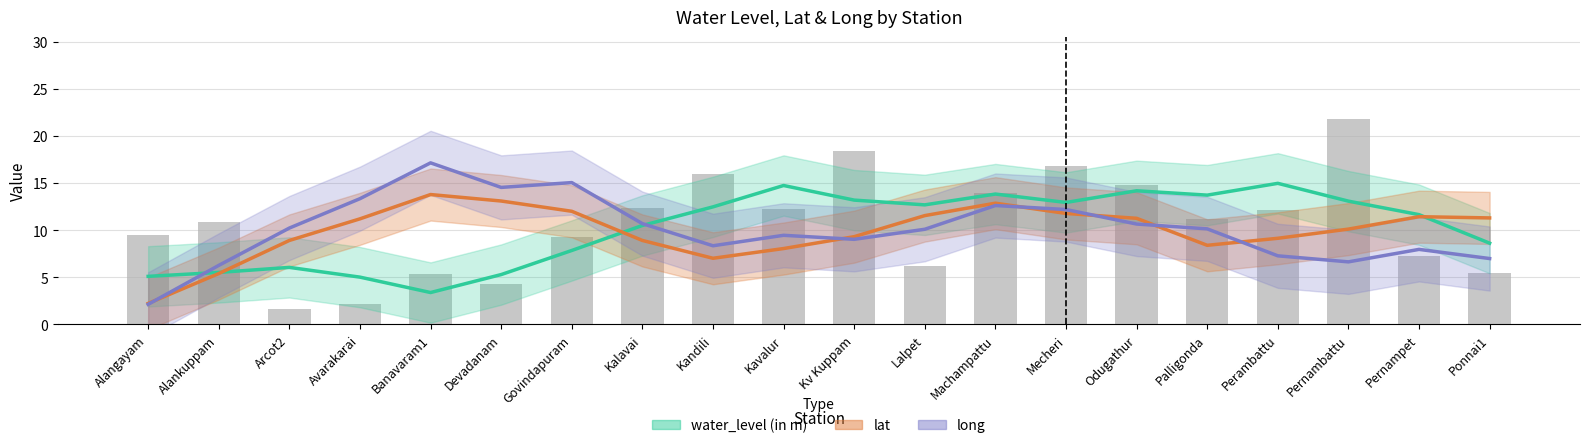

Where is long nearest to the value 9?

Kv Kuppam